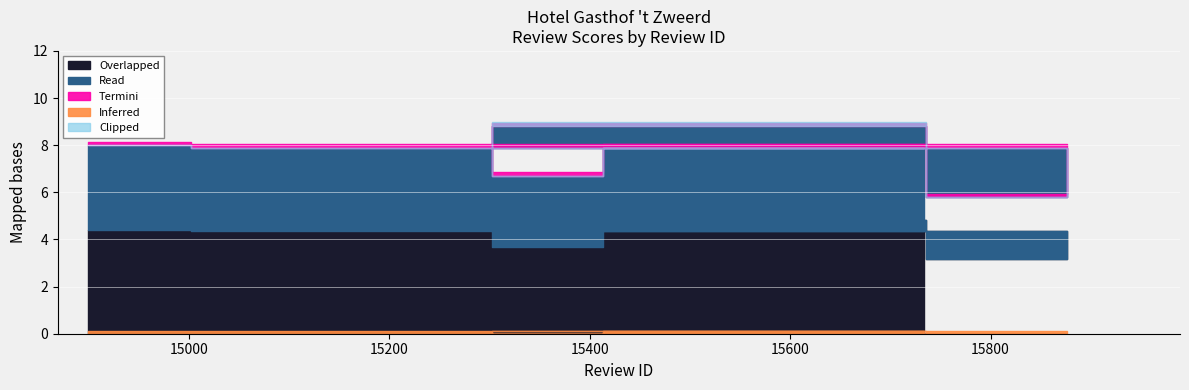

What is the average value?

7.6